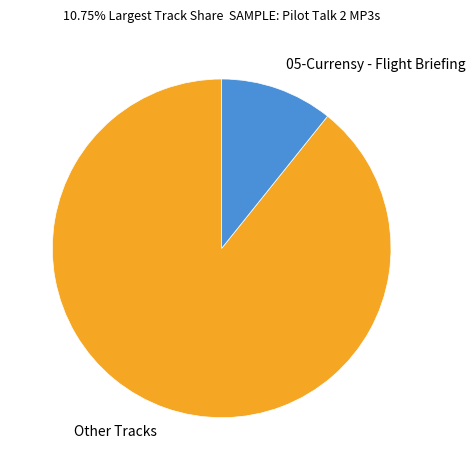

Does 05-Currensy - Flight Briefing account for over 50% of the chart?

No